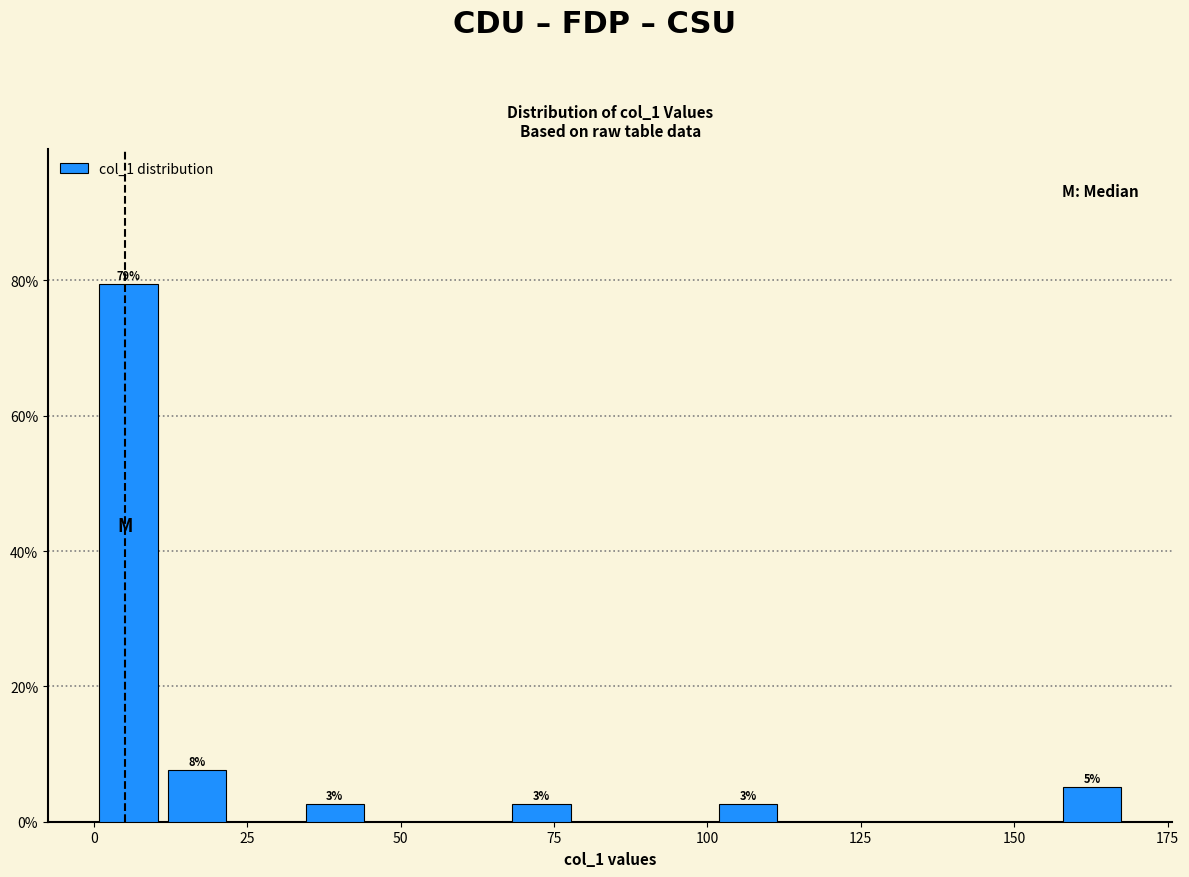

Read against the x-axis, roughly where is the centre of the tallest bar?

5